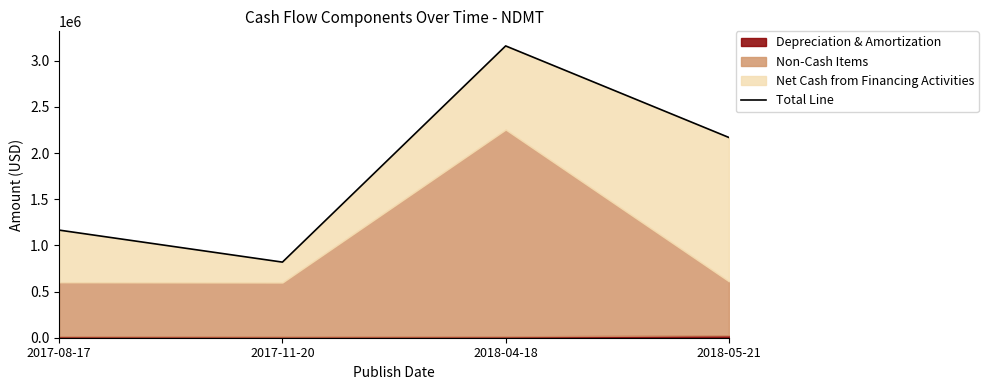

Which label corresponds to the largest value in the chart?

2018-04-18